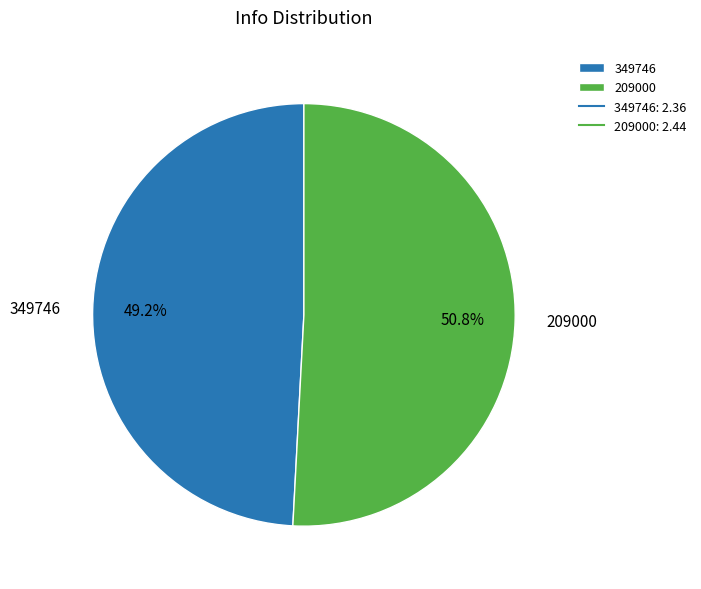

To the nearest percent, what percentage of the pie is 209000?

51%